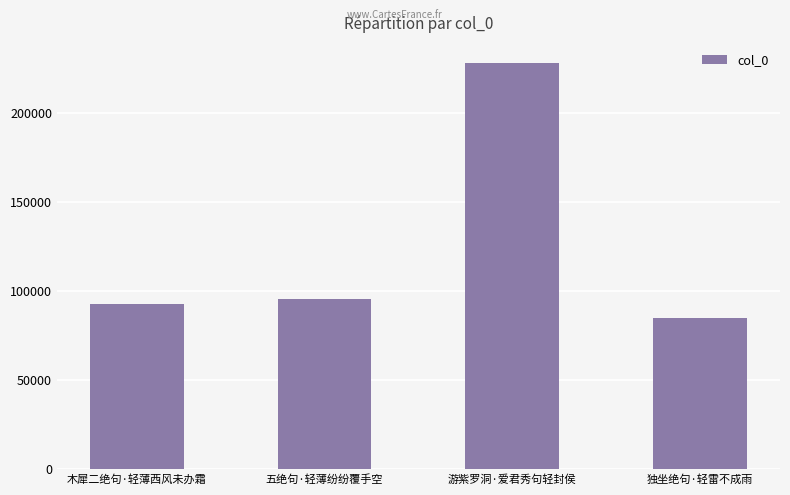

True or false: the data shows 92886 at 木犀二绝句·轻薄西风未办霜.

True